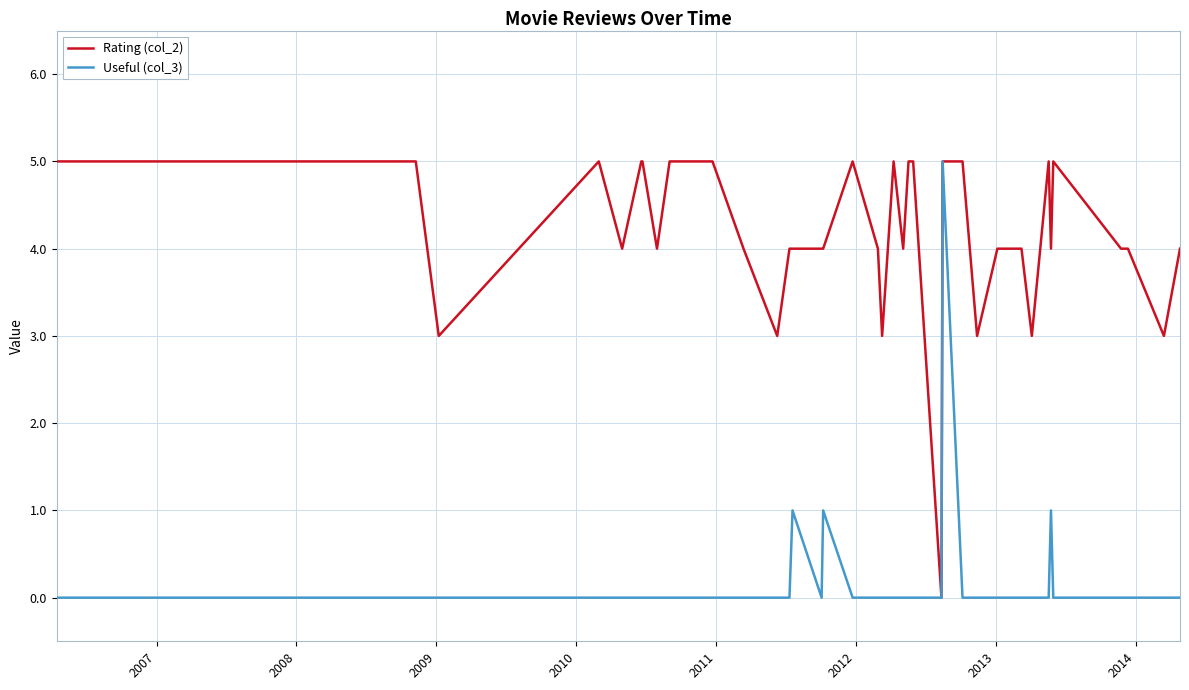

What is the maximum value shown in the chart?

5